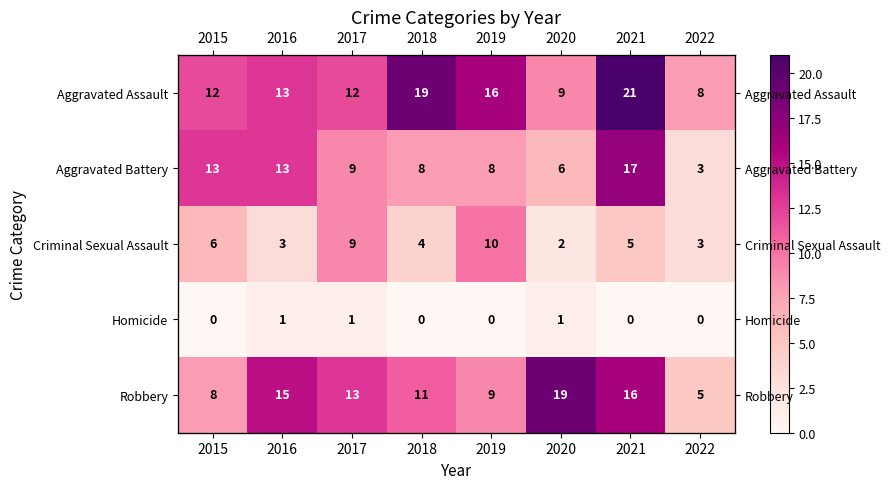

How many values in the Aggravated Battery series are below 9?

4